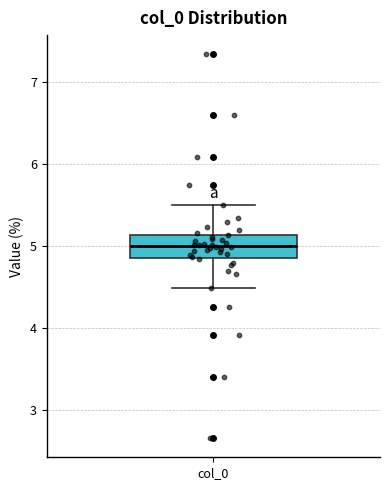

Read this box plot against the y-axis: the position of the median line, the range covered by the box, and the ends of both whiskers. The values are not printed on the chart, so give them approximately, as read against the axis.

median 5.0, box 4.9 to 5.1, whiskers 4.5 to 5.5